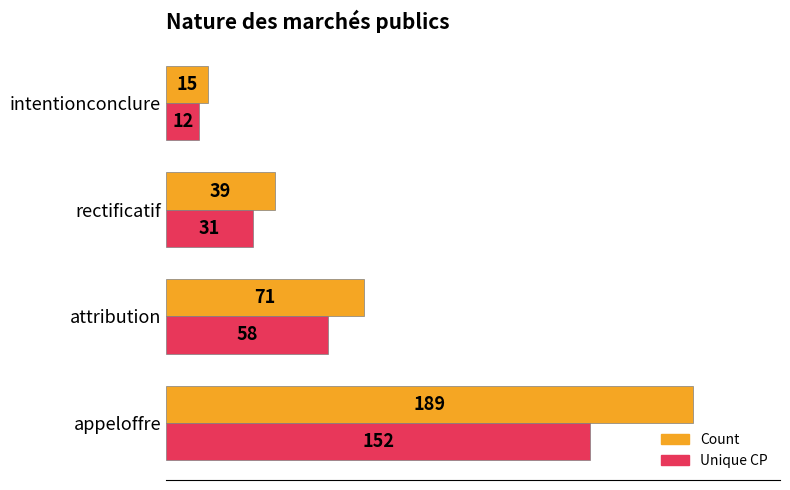

The Unique CP series shows 31 at rectificatif. True or false?

True